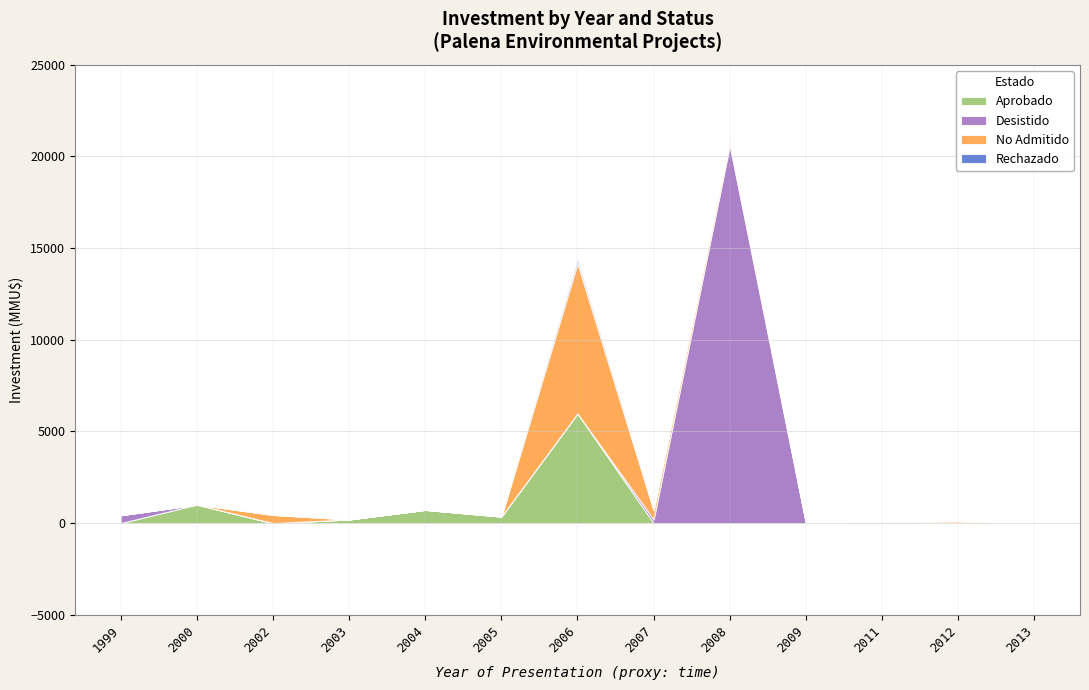

The value of Aprobado at 2000 is 1010. True or false?

True